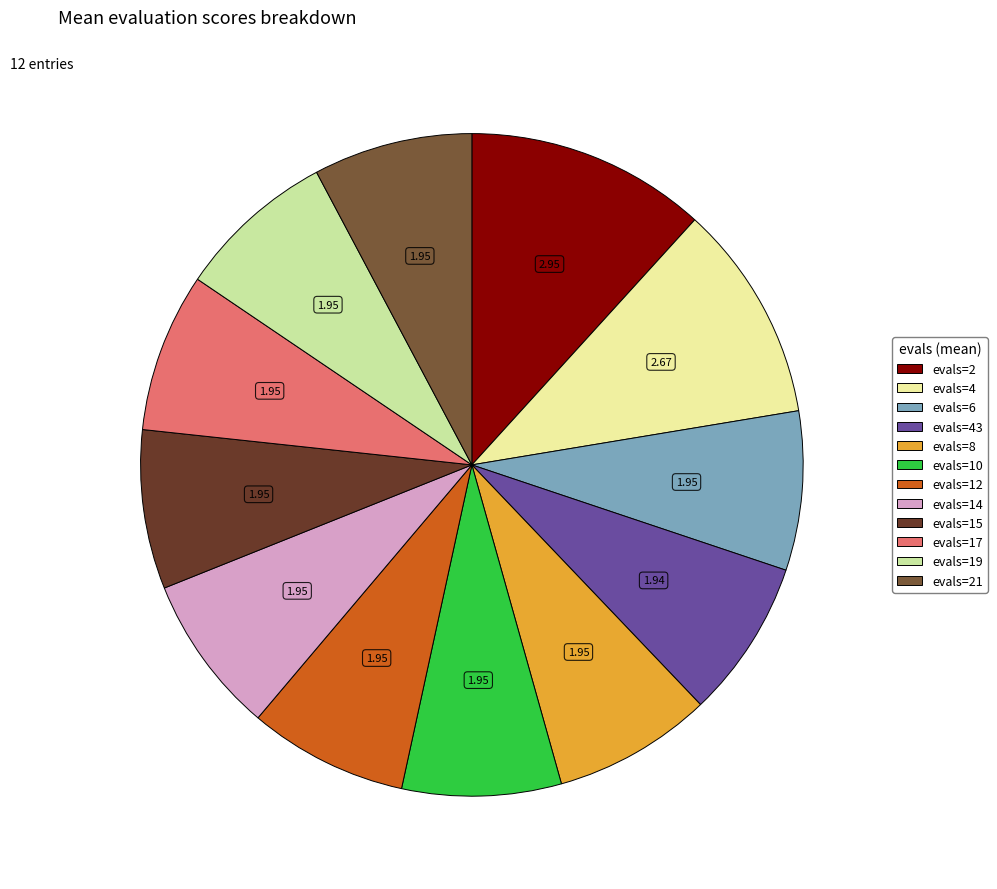

Count the number of slices in the pie.

12